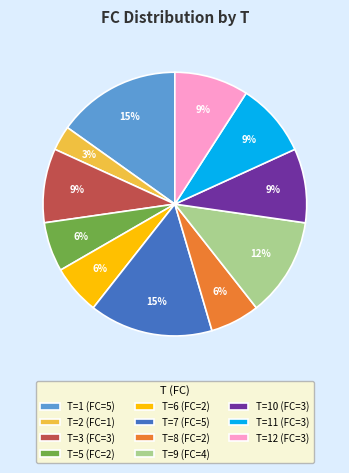

Do T=7 (FC=5) and T=3 (FC=3) together represent more than half of the pie?

No